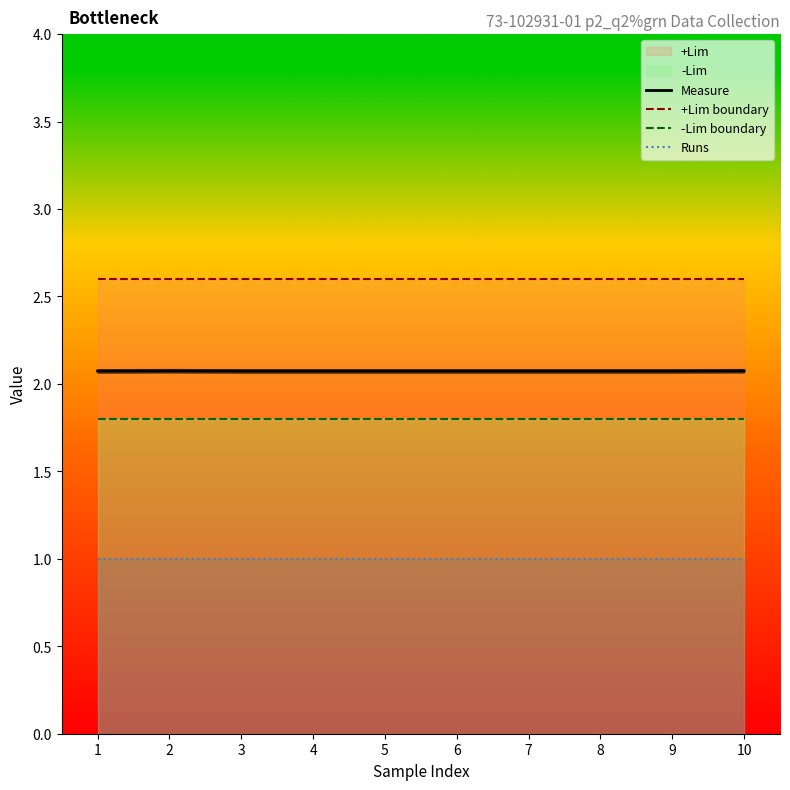

At how many categories does at least one series exceed 2?

10